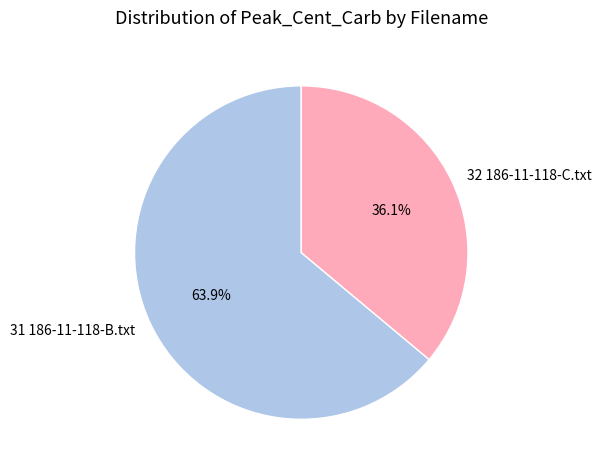

To the nearest percent, what portion does 31 186-11-118-B.txt represent?

64%